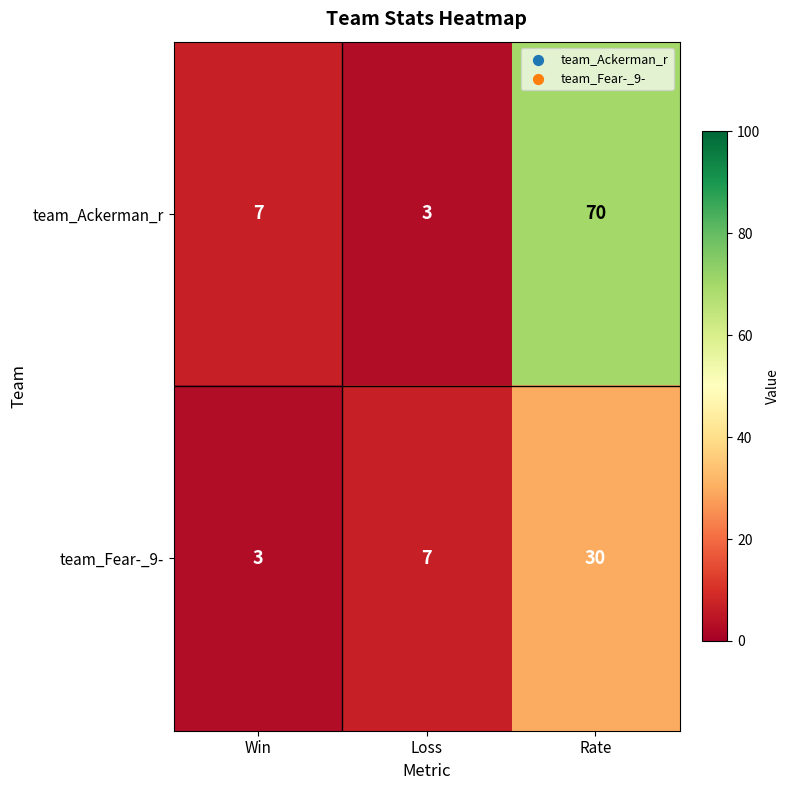

What is the difference between the highest and lowest values at Win?

4